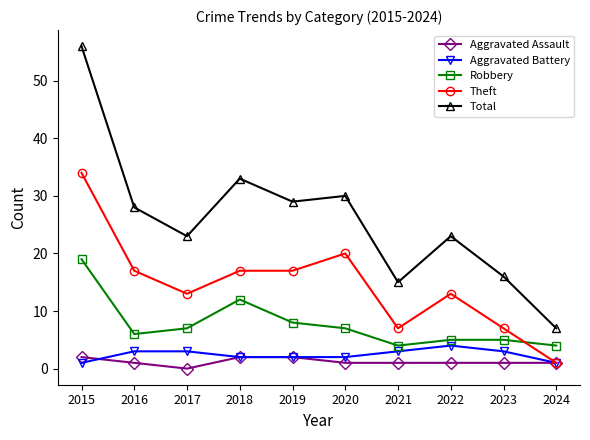

What are all the series names shown in the legend?

Aggravated Assault, Aggravated Battery, Robbery, Theft, Total